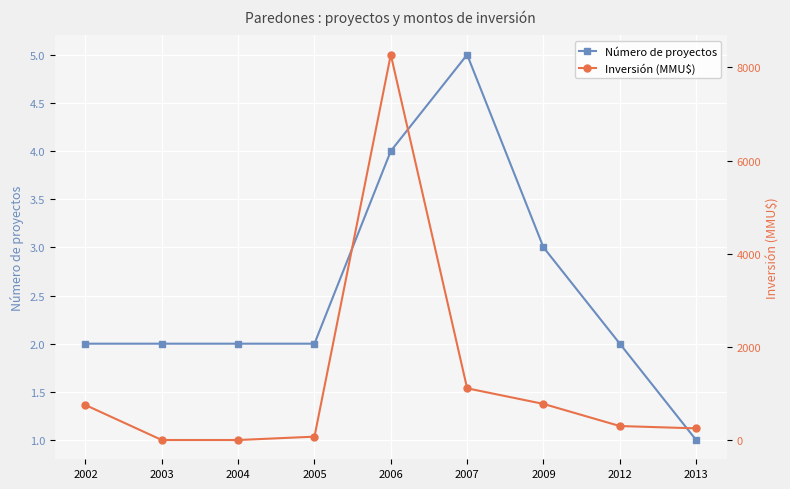

At which category is the sum across all series the highest?

2006